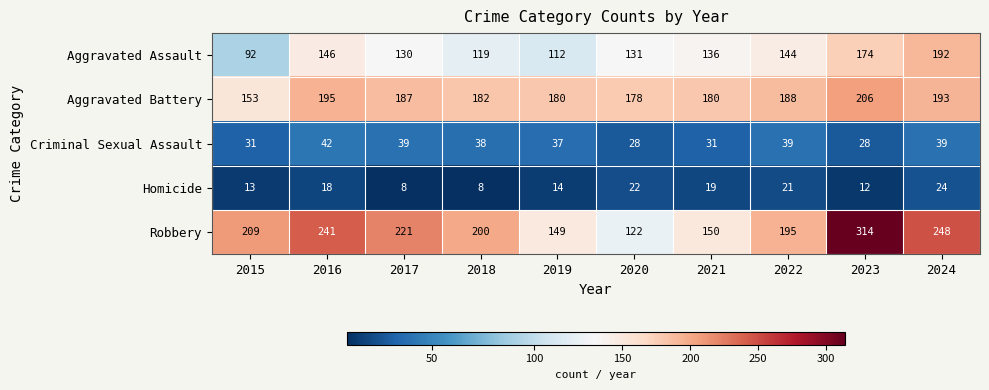

What is the difference between the highest and lowest values at 2016?

223